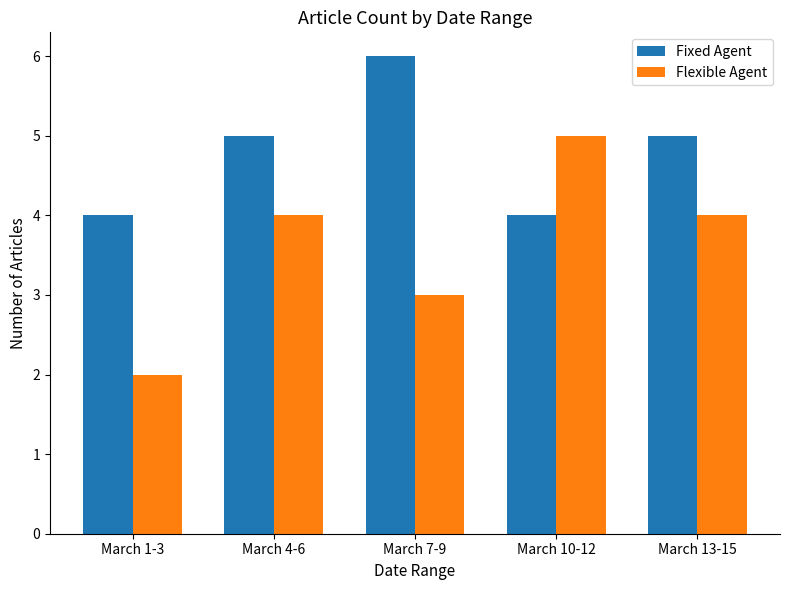

What is the difference between the second highest and minimum values in the Flexible Agent series?

2